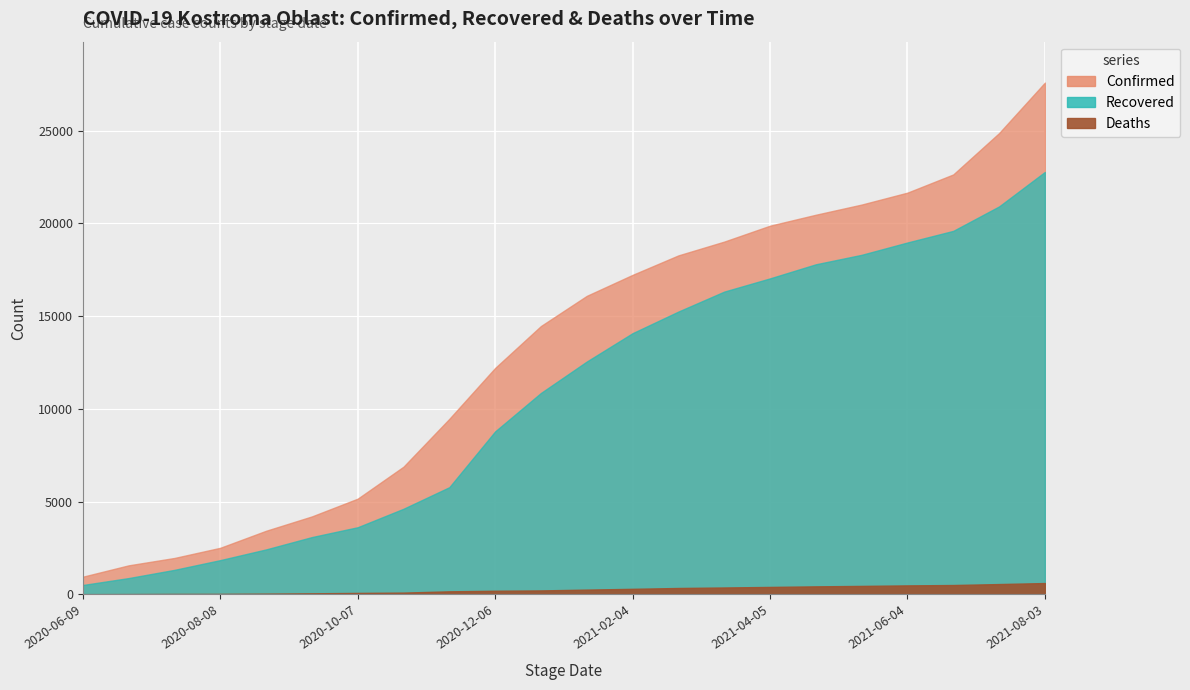

True or false: Deaths and Confirmed cross at least once.

False